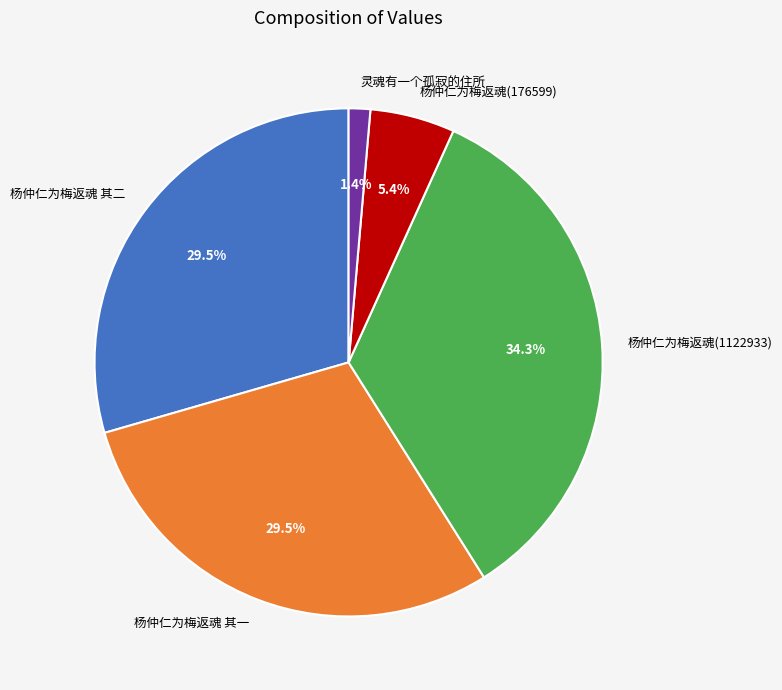

How many slices are in this pie chart?

5